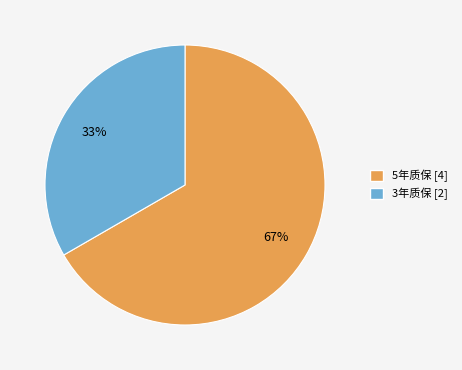

To the nearest percent, what is the average slice percentage?

50%